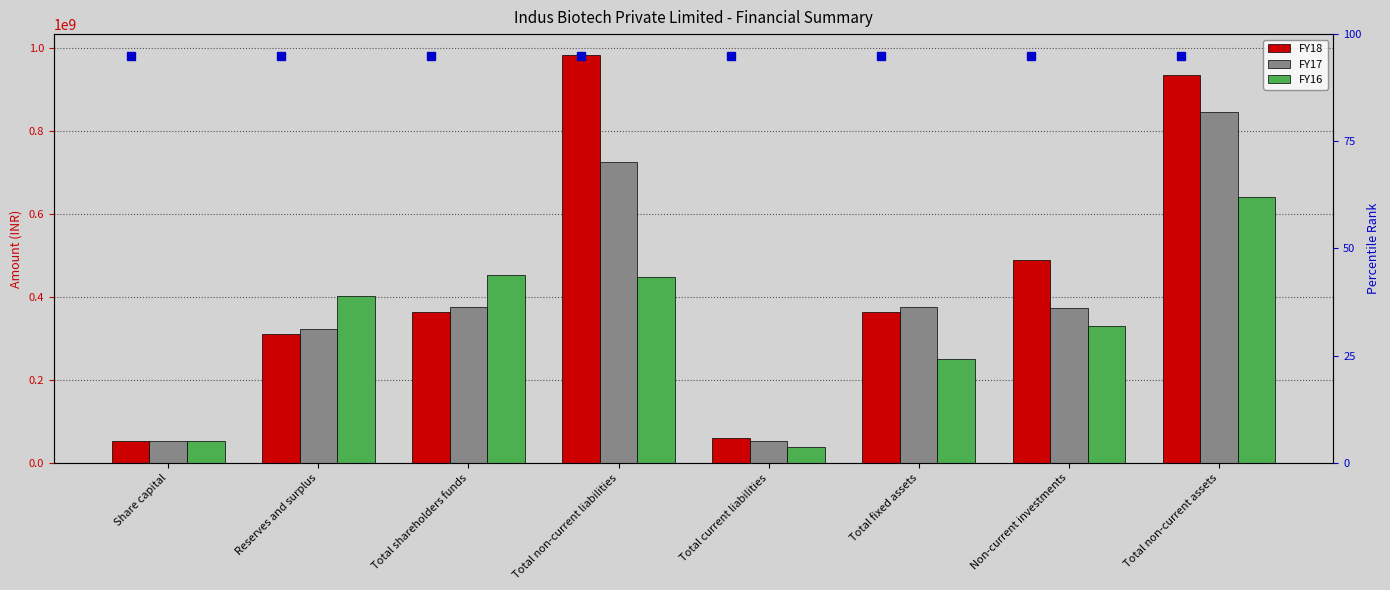

How many values in the FY17 series exceed 375450000?

3